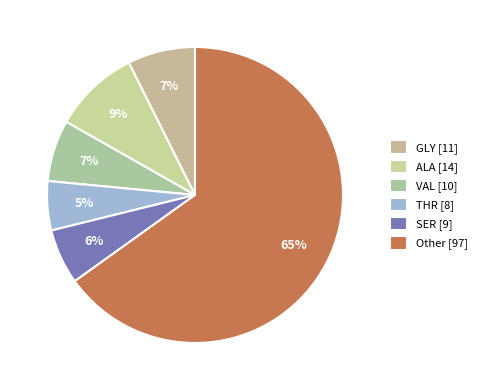

How many segments does this pie chart have?

6